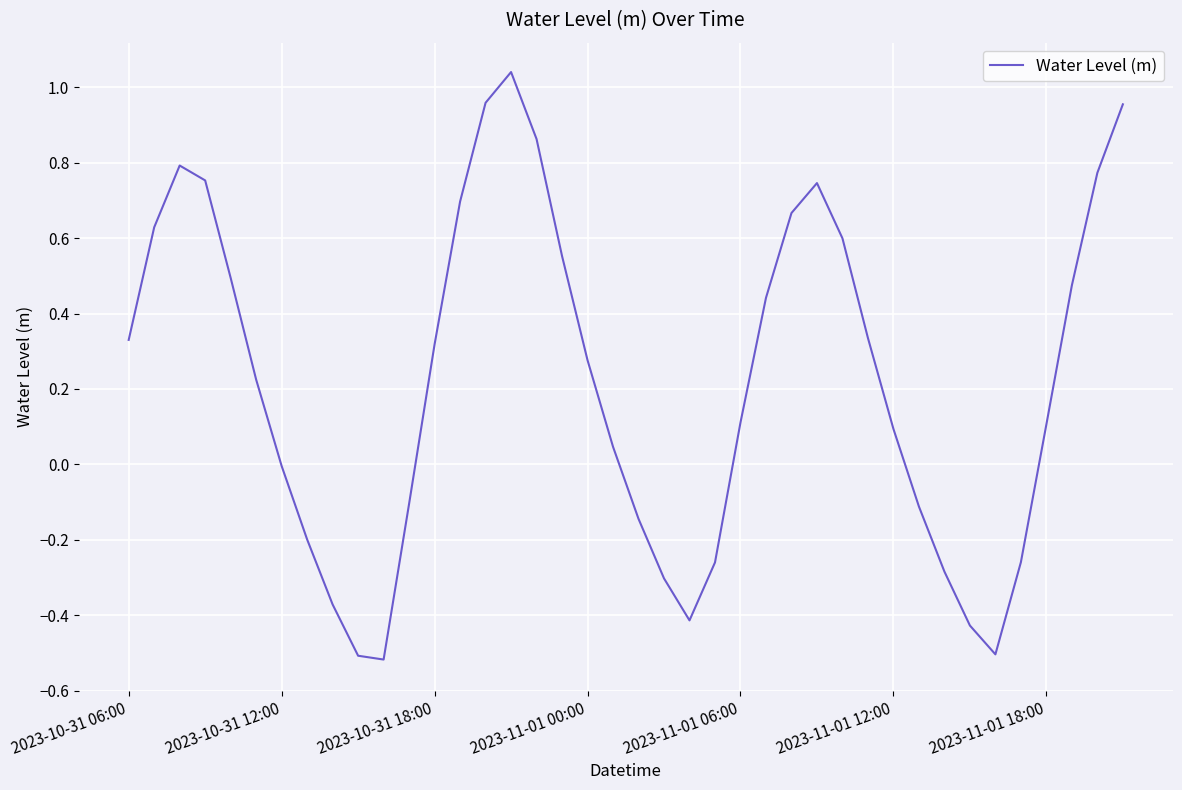

What is the difference between the maximum and minimum values?

1.6